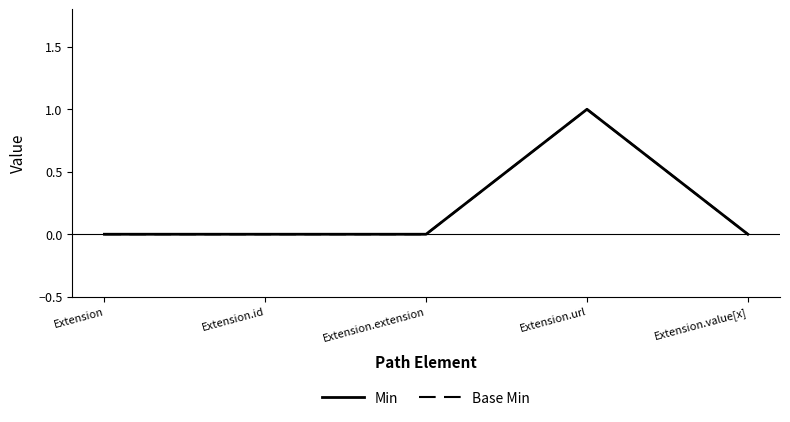

At how many categories does at least one series exceed 0?

1